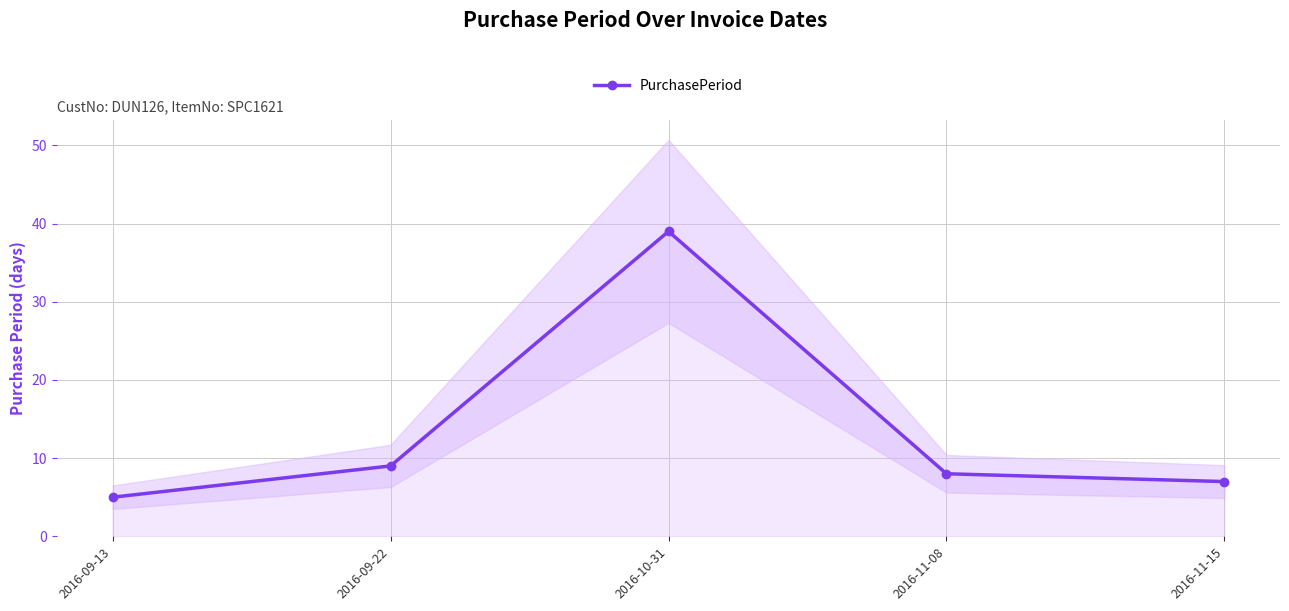

Where is the data nearest to the value 22?

2016-09-22